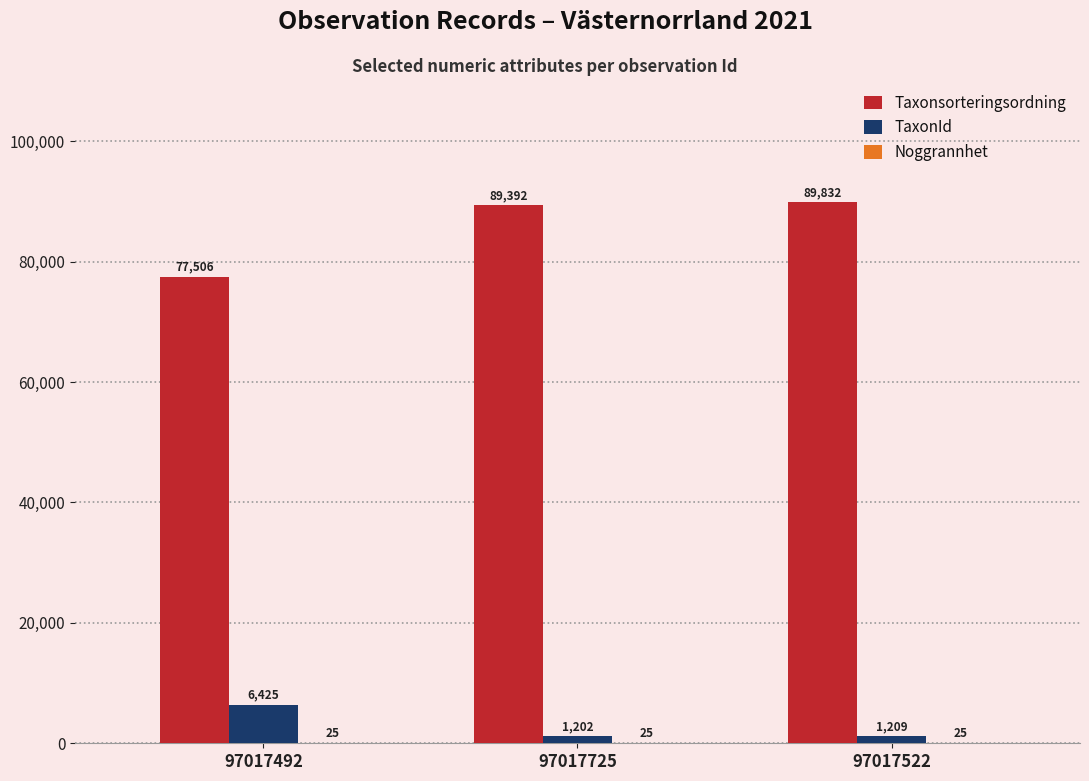

The value of Taxonsorteringsordning at 97017492 is 53492. True or false?

False